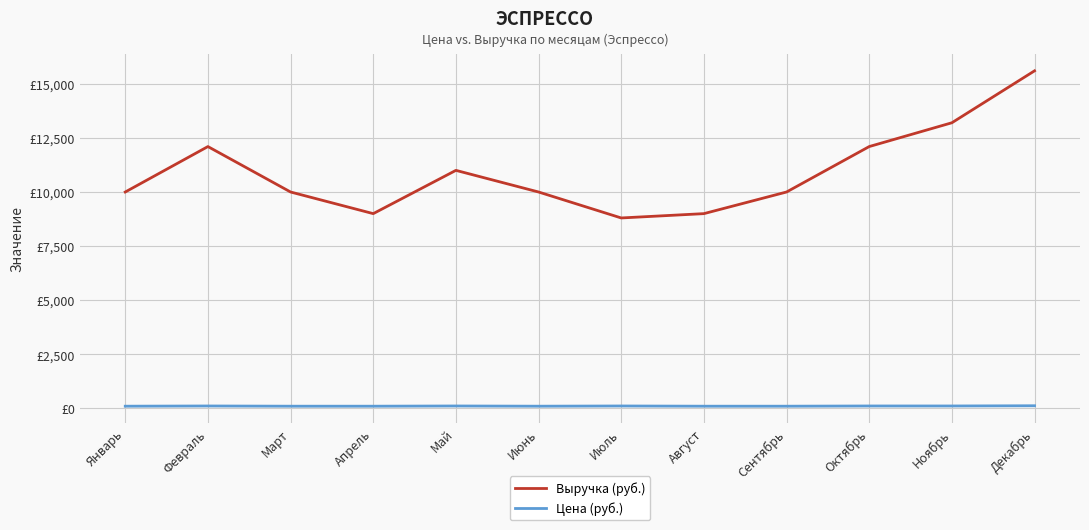

Rank the series at Сентябрь from highest to lowest value.

Выручка (руб.), Цена (руб.)